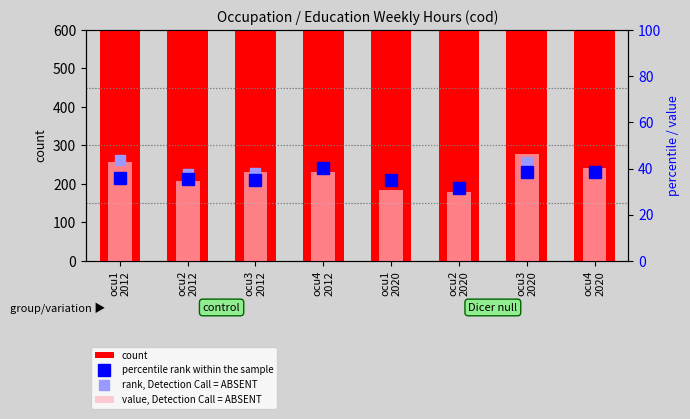

Which has a higher value, ocu1
2020 or ocu4
2020?

ocu4
2020